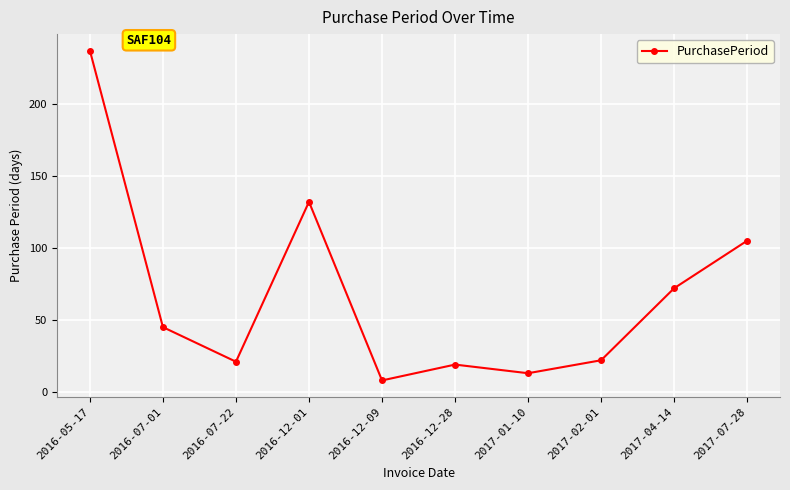

How many interior local peaks (higher than both neighbors) does the data have?

2